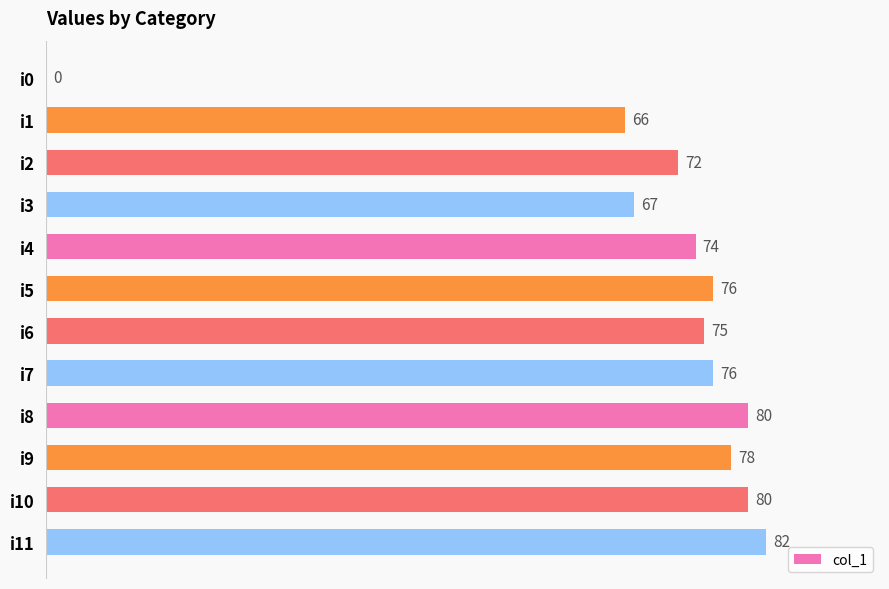

How many series are shown in this chart?

1